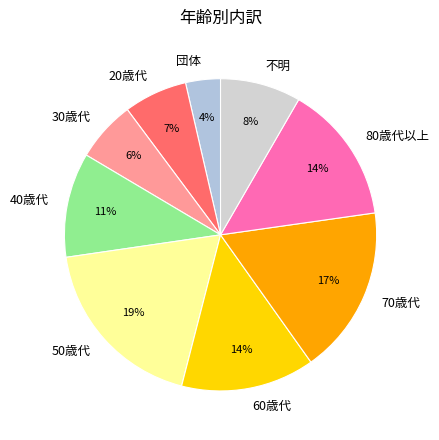

True or false: 60歳代 accounts for 2% of the total.

False